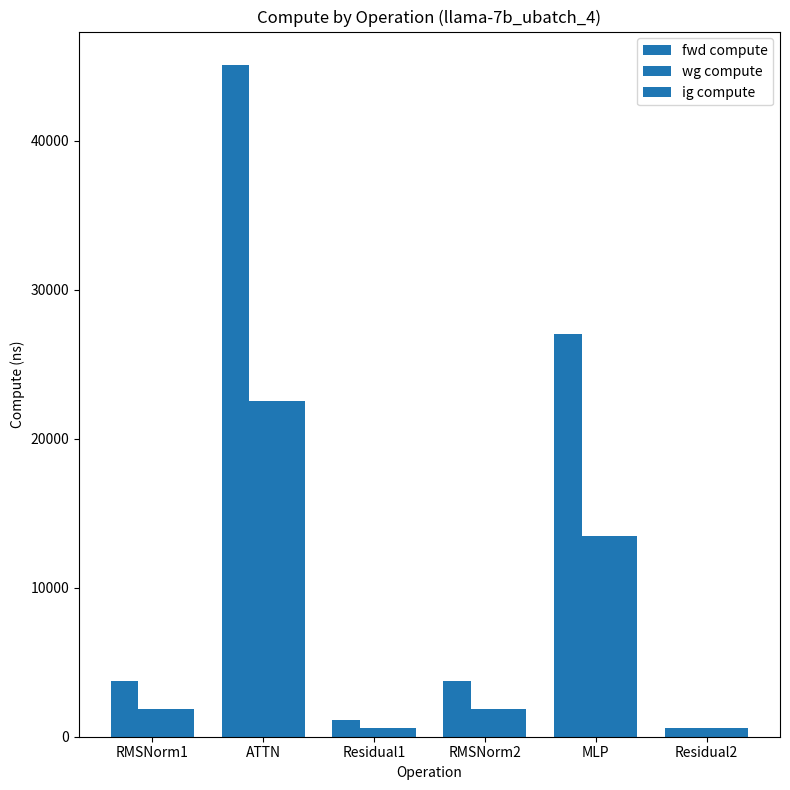

What is the difference between the ig compute values at MLP and ATTN?

9033.0